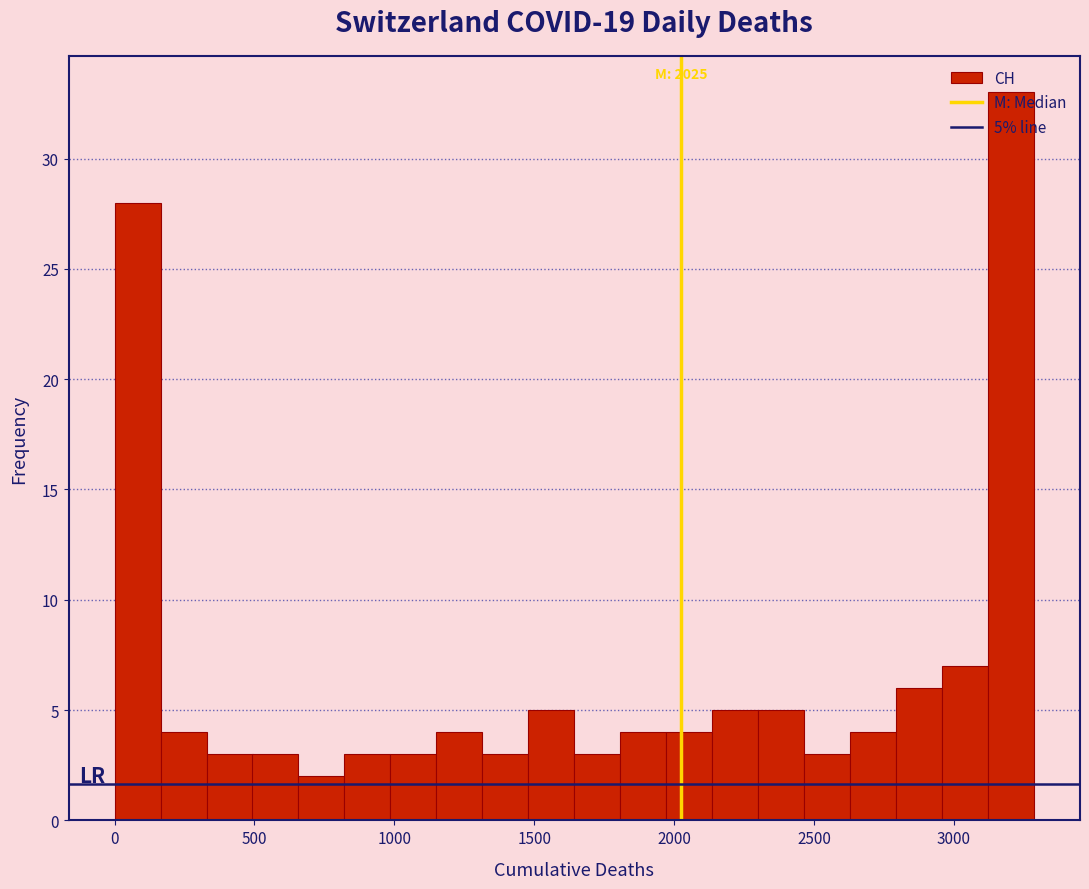

Around what value on the x-axis is the tallest bar? Give the approximate position of its centre, as read against the axis.

3200